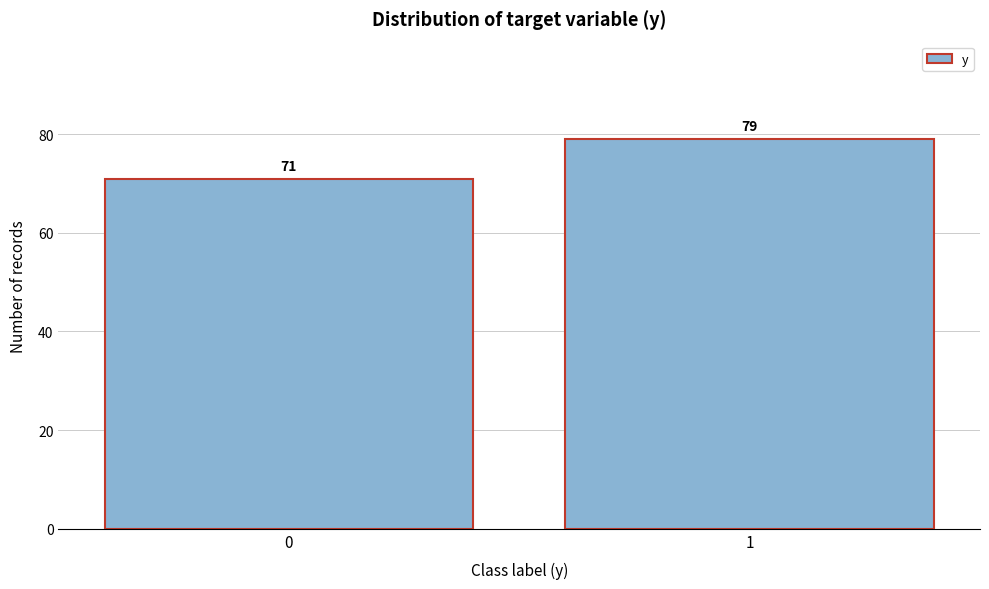

Reading left to right, list all the values displayed in this chart.

71	79